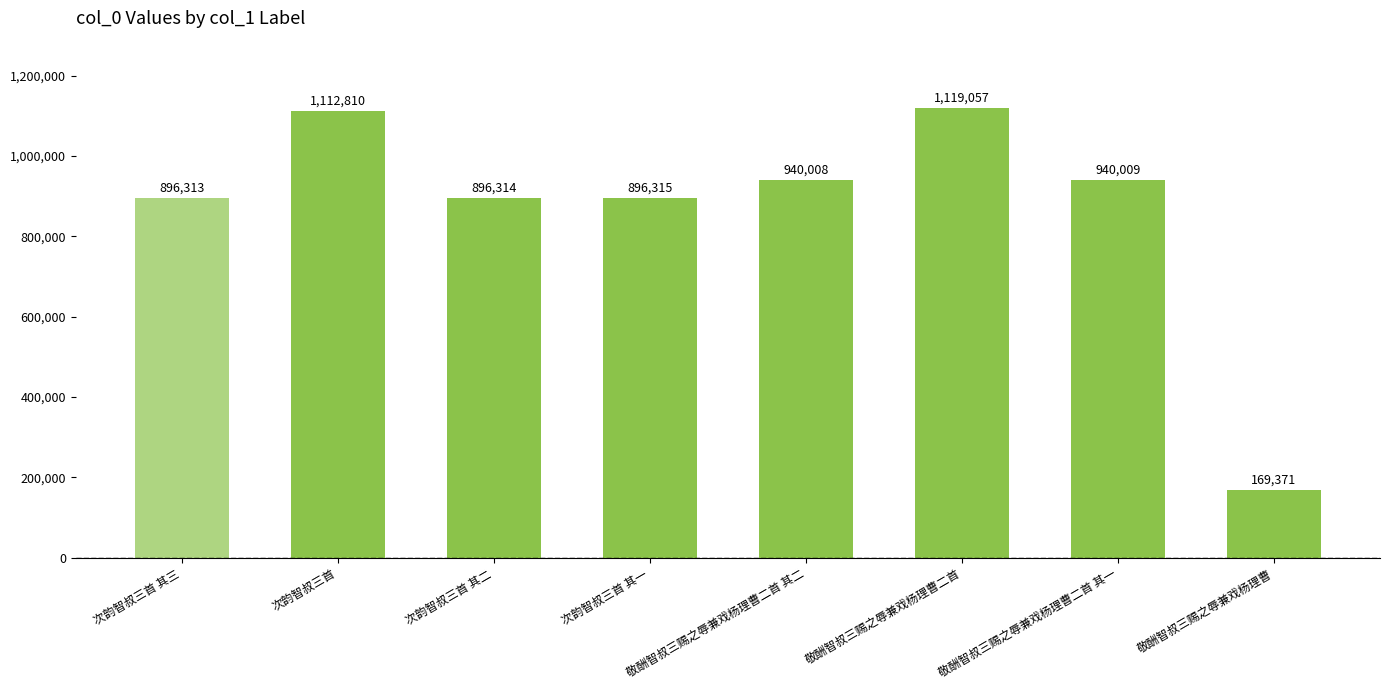

Rank the categories by value from highest to lowest.

敬酬智叔三赐之辱兼戏杨理曹二首, 次韵智叔三首, 敬酬智叔三赐之辱兼戏杨理曹二首 其一, 敬酬智叔三赐之辱兼戏杨理曹二首 其二, 次韵智叔三首 其一, 次韵智叔三首 其二, 次韵智叔三首 其三, 敬酬智叔三赐之辱兼戏杨理曹